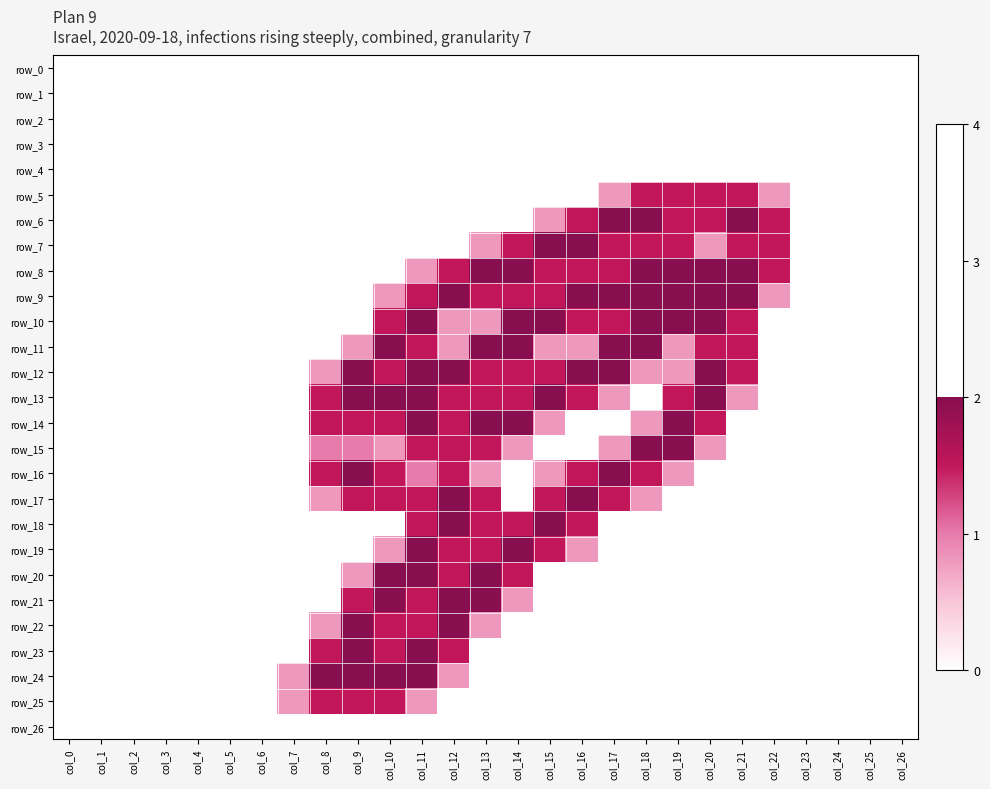

At how many categories does at least one series exceed 0?

16